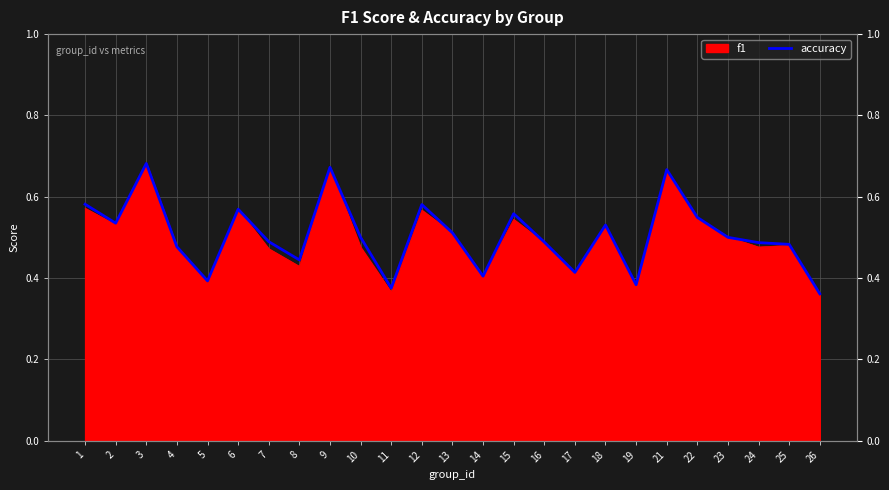

Rank the categories by value from highest to lowest.

3, 9, 21, 1, 12, 6, 15, 22, 2, 18, 13, 10, 23, 7, 16, 24, 25, 4, 8, 17, 14, 5, 19, 11, 26